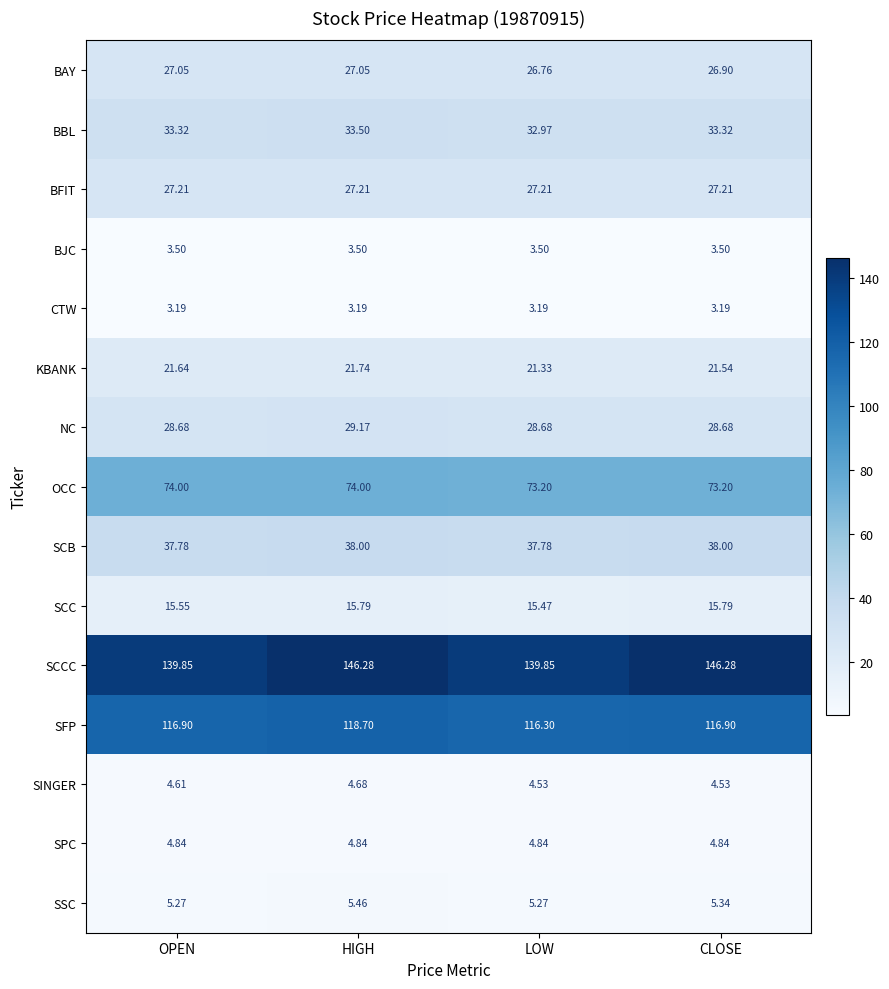

Which category has the highest value in the NC series?

HIGH